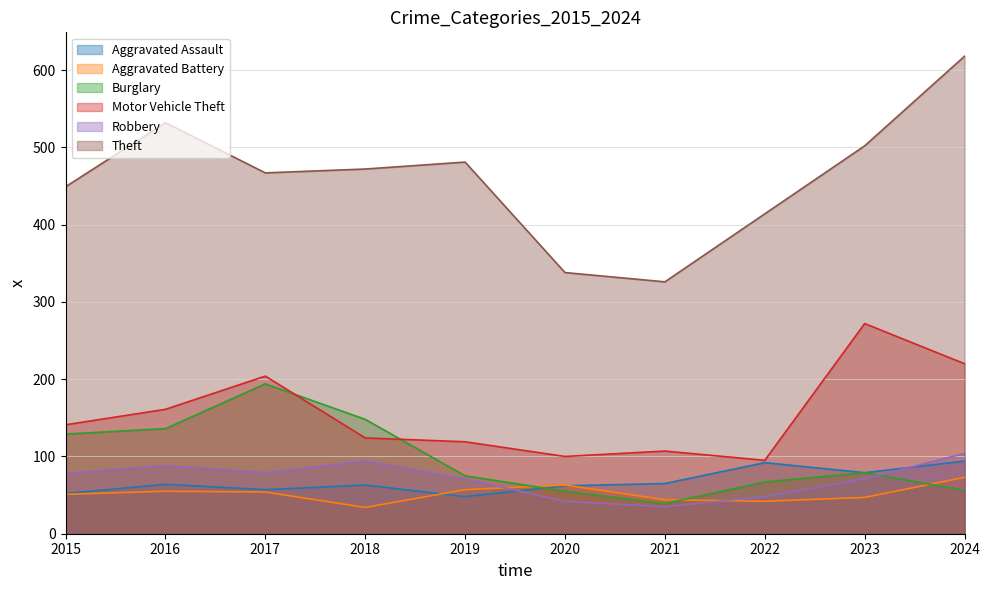

What is the value of the Aggravated Assault point at the 9th from the left?

79